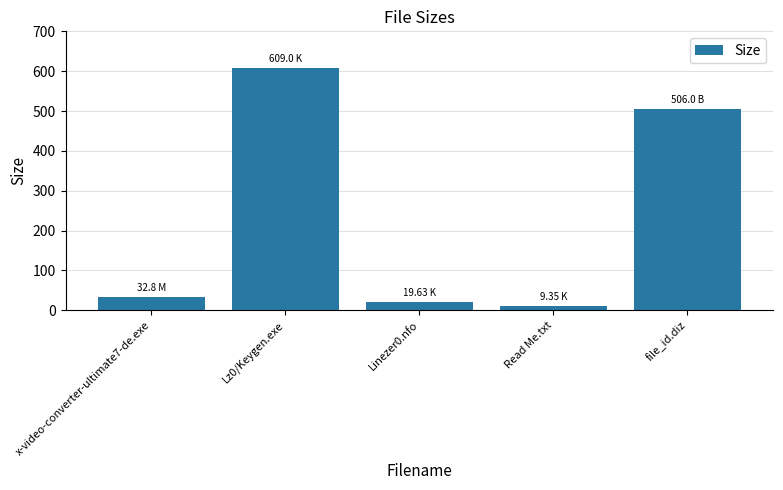

Between Lz0/Keygen.exe and file_id.diz, which is larger?

Lz0/Keygen.exe